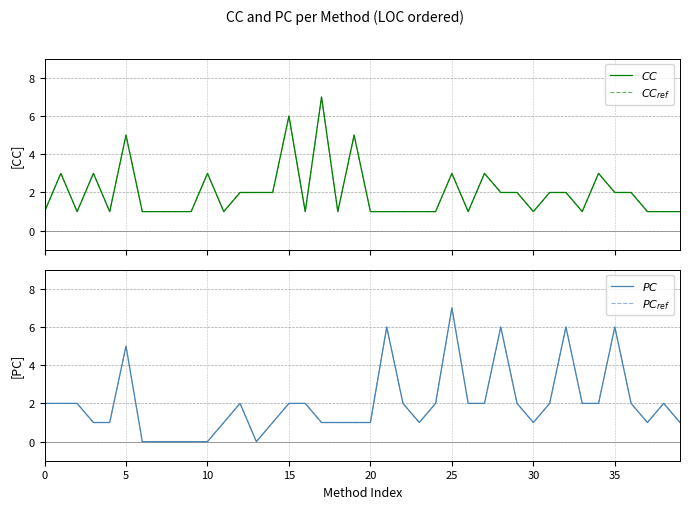

How many times do PC and CC_ref cross each other?

9